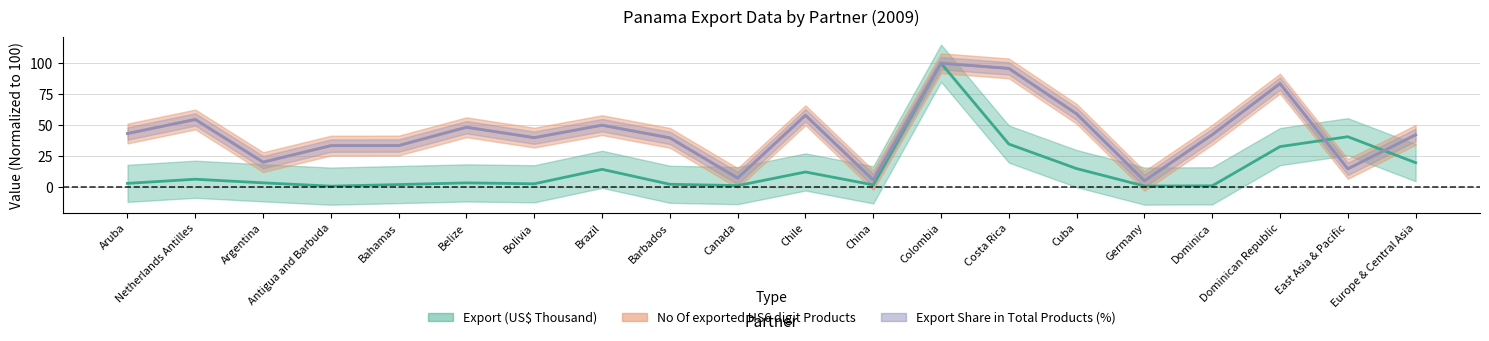

What is the average value of the Export Share in Total Products (%) series?

43.8